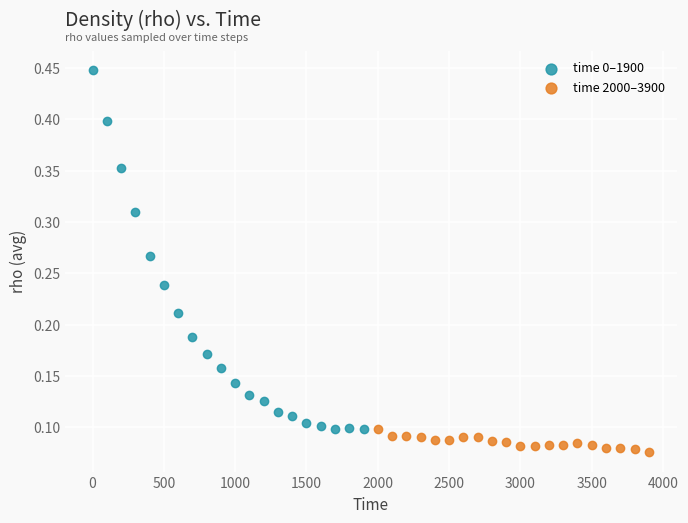

What are all the series names shown in the legend?

time 0–1900, time 2000–3900